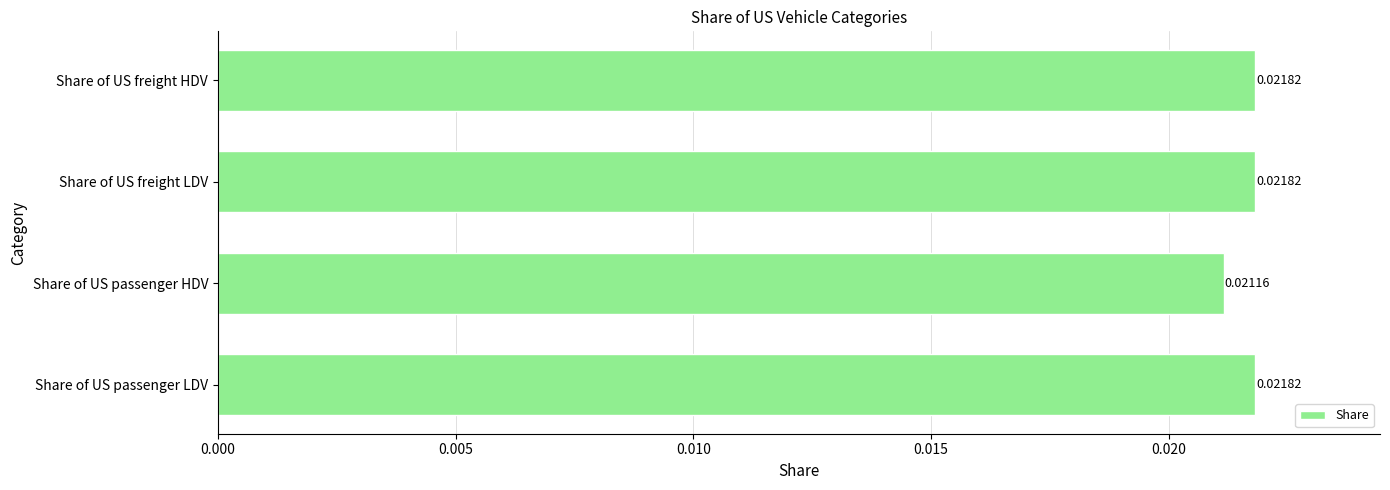

Which category has the lowest value across all series?

Share of US passenger HDV